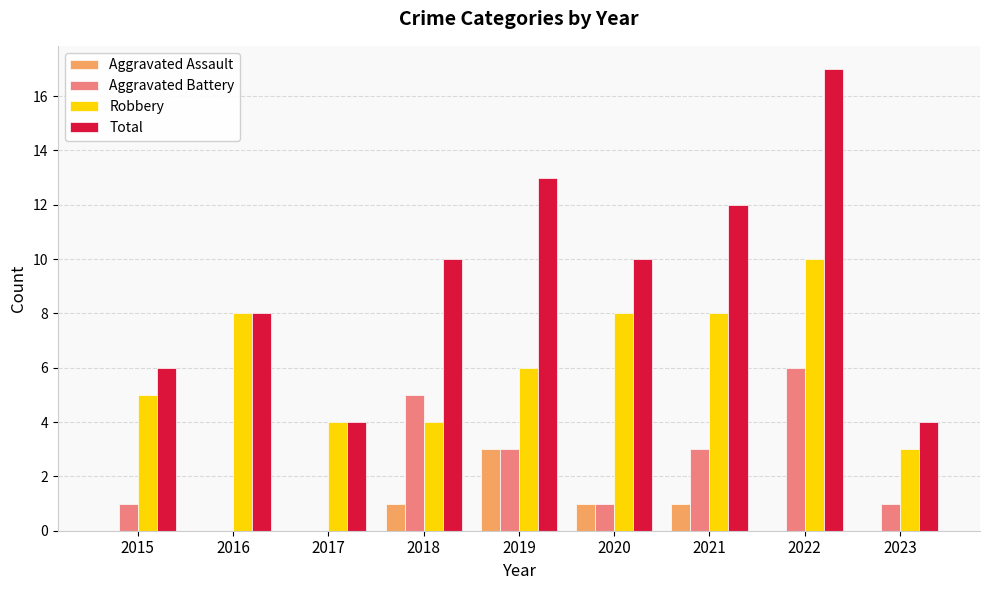

At which category does the chart reach its peak across all series?

2022